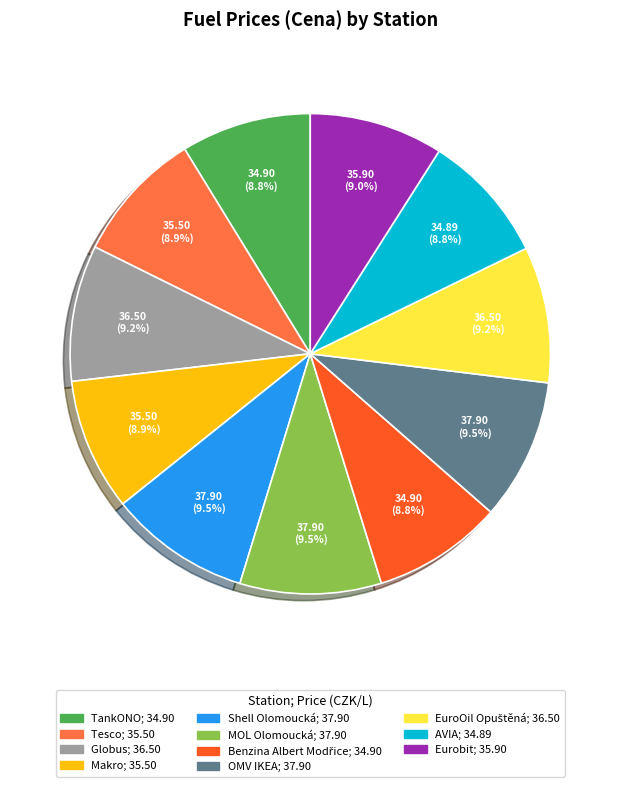

Between OMV IKEA and Tesco, which is larger?

OMV IKEA